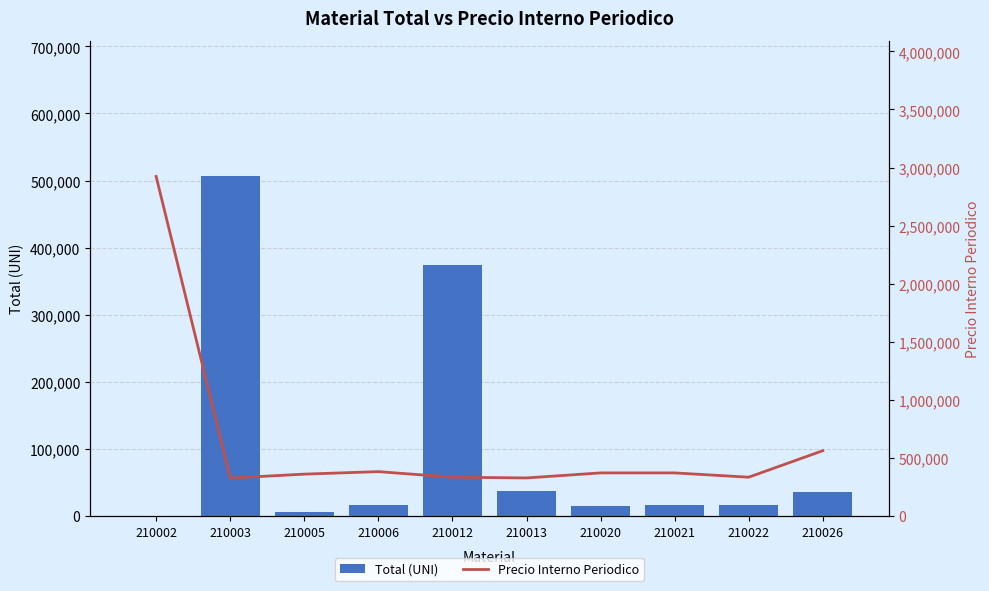

How many data points does each series have?

10